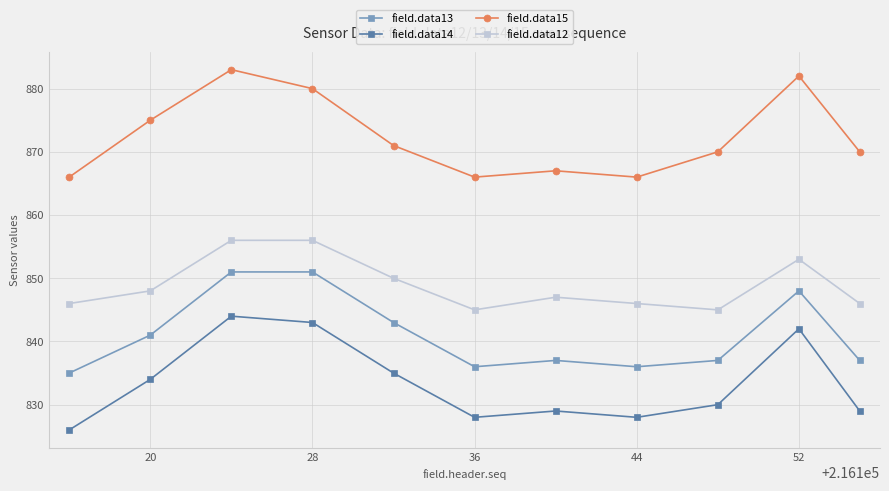

True or false: field.data14 and field.data15 cross at least once.

False